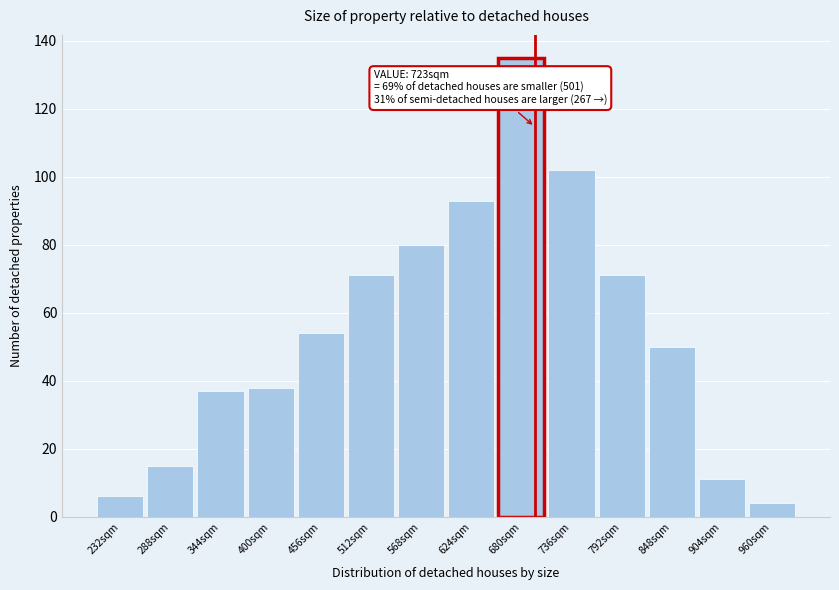

Reading right to left, list all the values displayed in this chart.

4	11	50	71	102	135	93	80	71	54	38	37	15	6